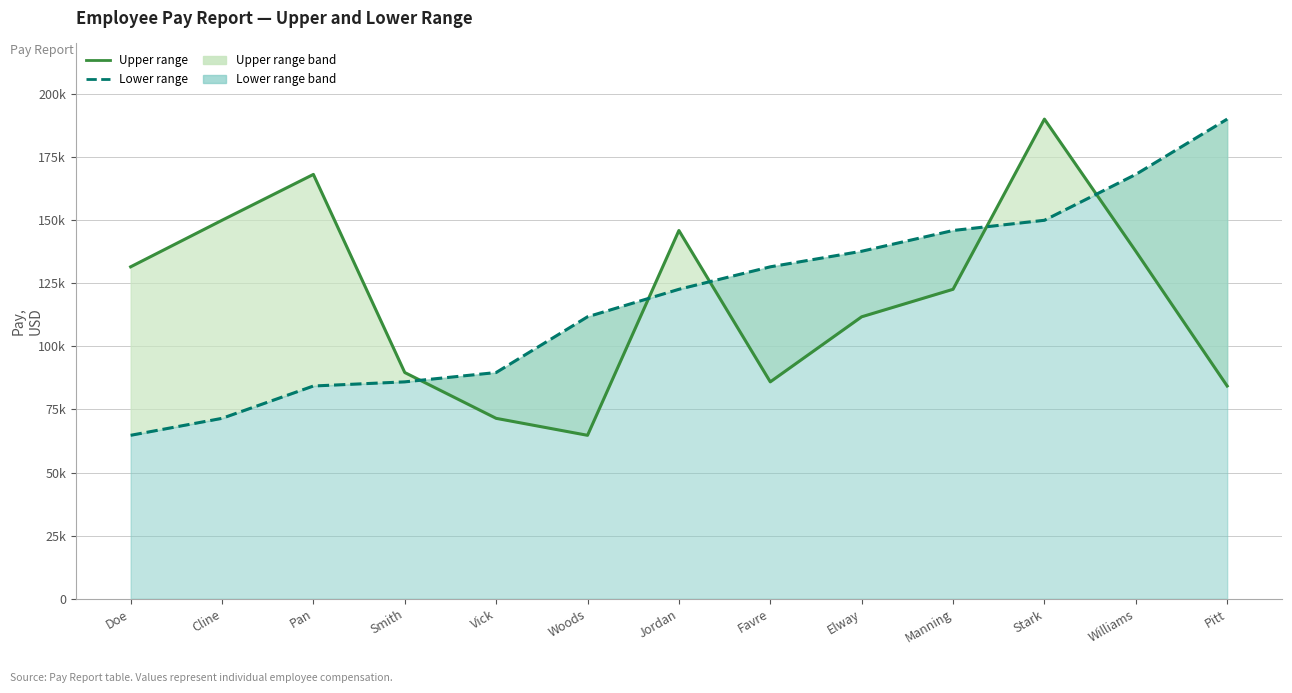

Which series has the widest spread of values?

Upper range